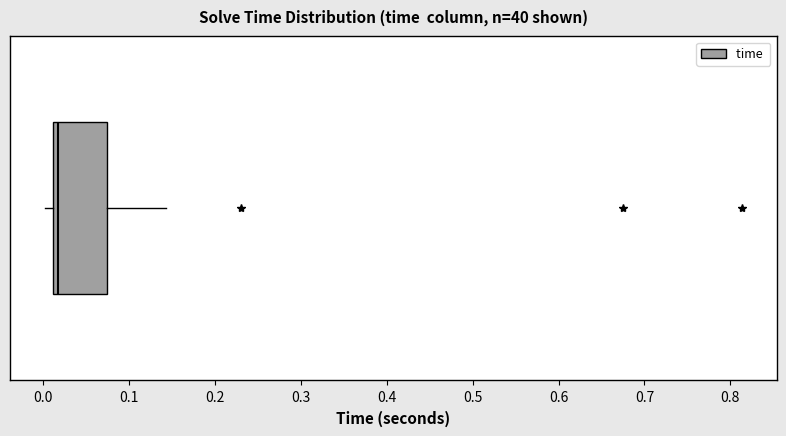

Transcribe this box plot: give where the median line is, the range the box spans, and where the two whiskers end, as read against the x-axis. The values are not printed on the chart, so give them approximately, as read against the axis.

median 0.02, box 0.01 to 0.07, whiskers 0.00 to 0.14